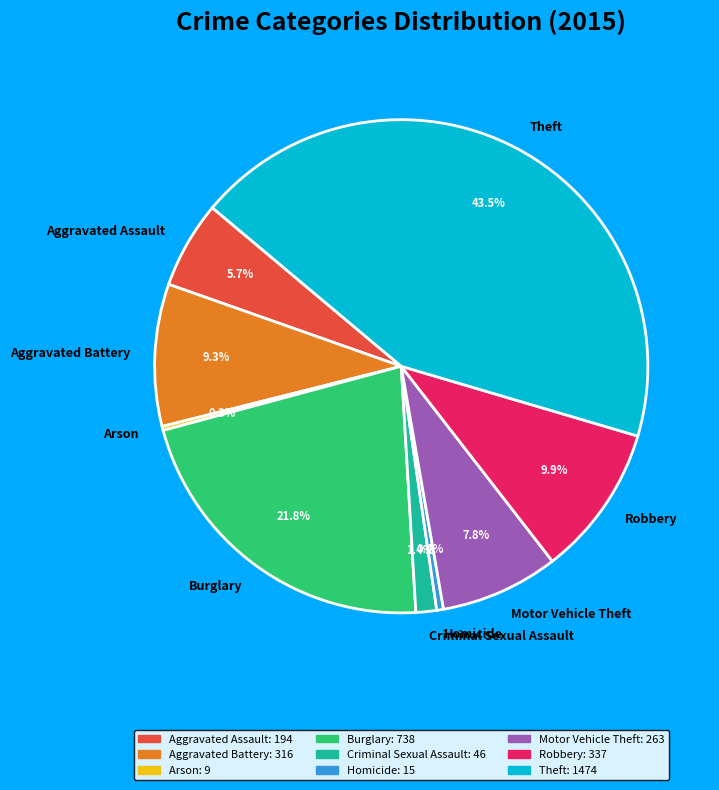

Is the sum of Theft and Robbery greater than half?

Yes